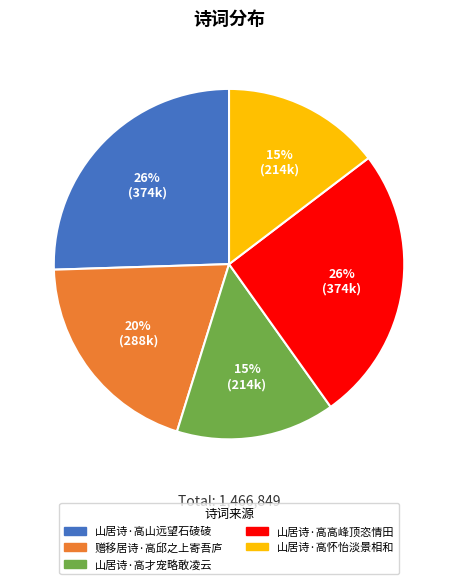

To the nearest percent, what is the combined percentage of 赠移居诗·高邱之上寄吾庐 and 山居诗·高怀怡淡景相和?

34%